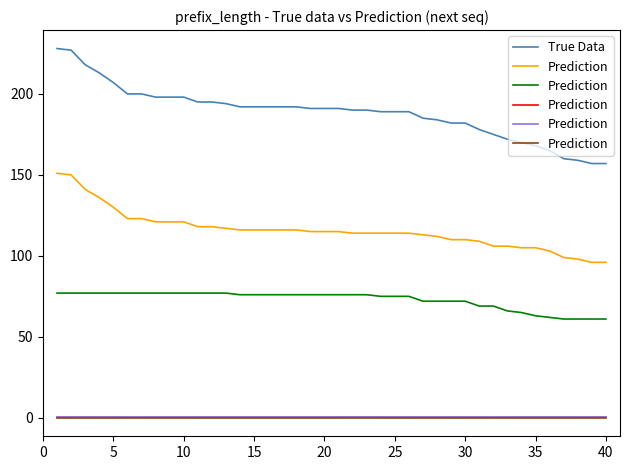

True or false: True Data has a value of 192 at 15.

True